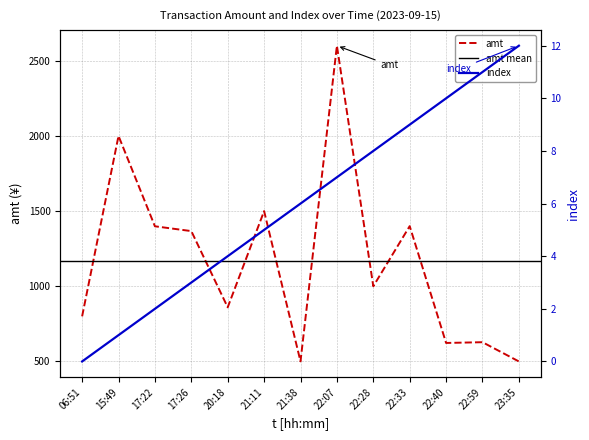

What is the spread (max minus min) of values at 22:28?

992.0